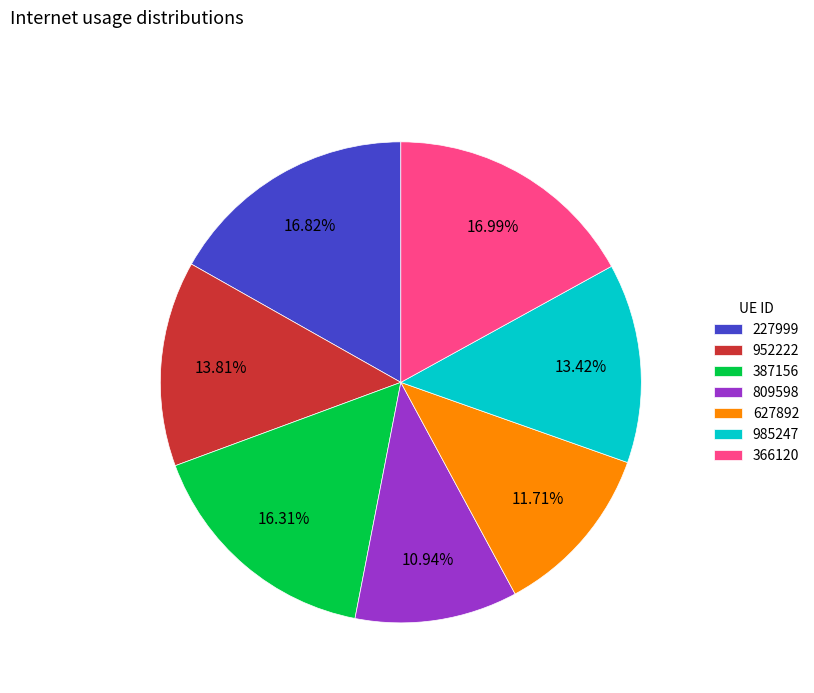

Which has a higher value, 627892 or 227999?

227999